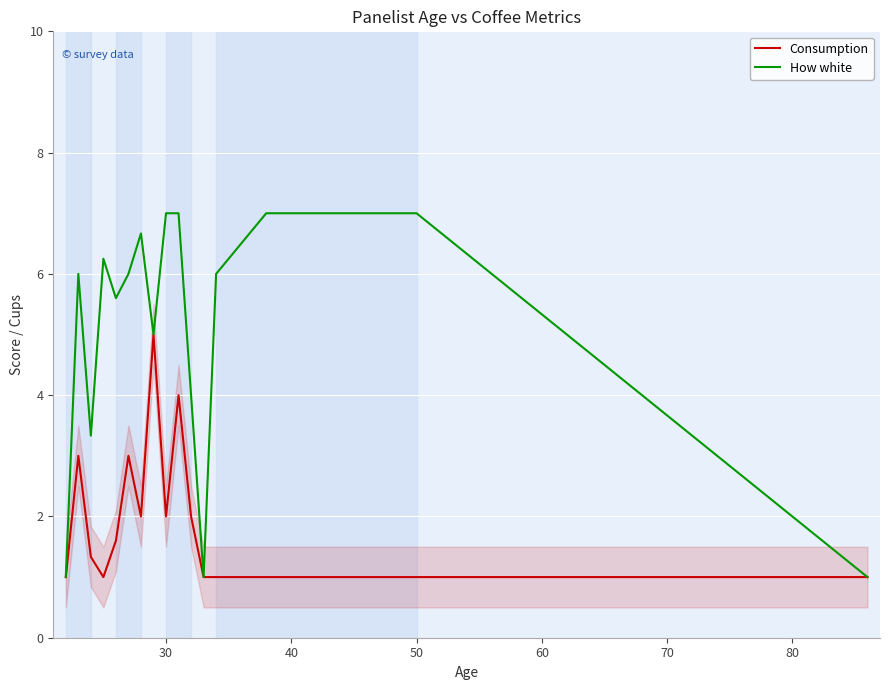

True or false: How white has more than 0 interior local peaks.

True